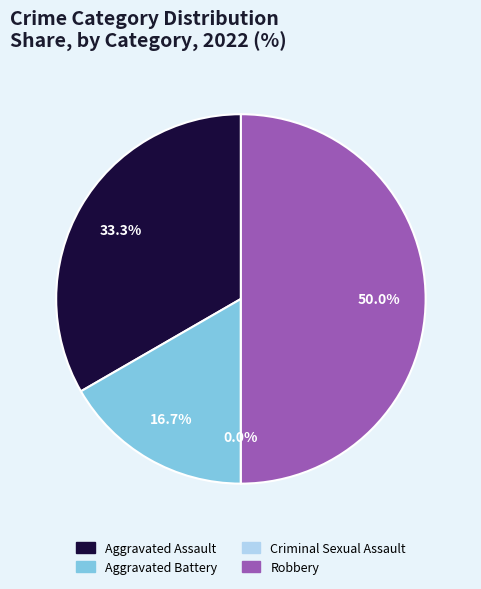

What is the largest slice in the pie chart?

Robbery